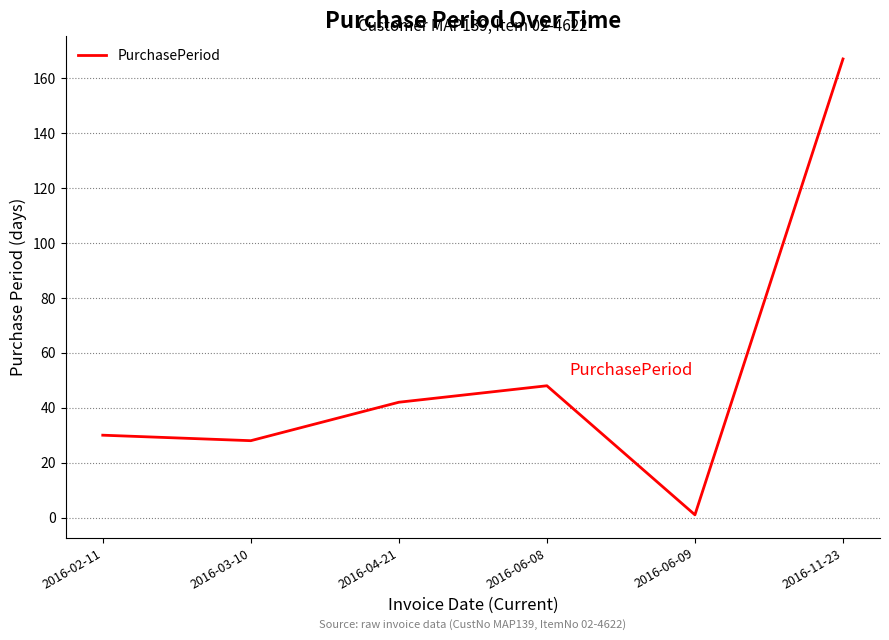

What is the sum of all values?

316